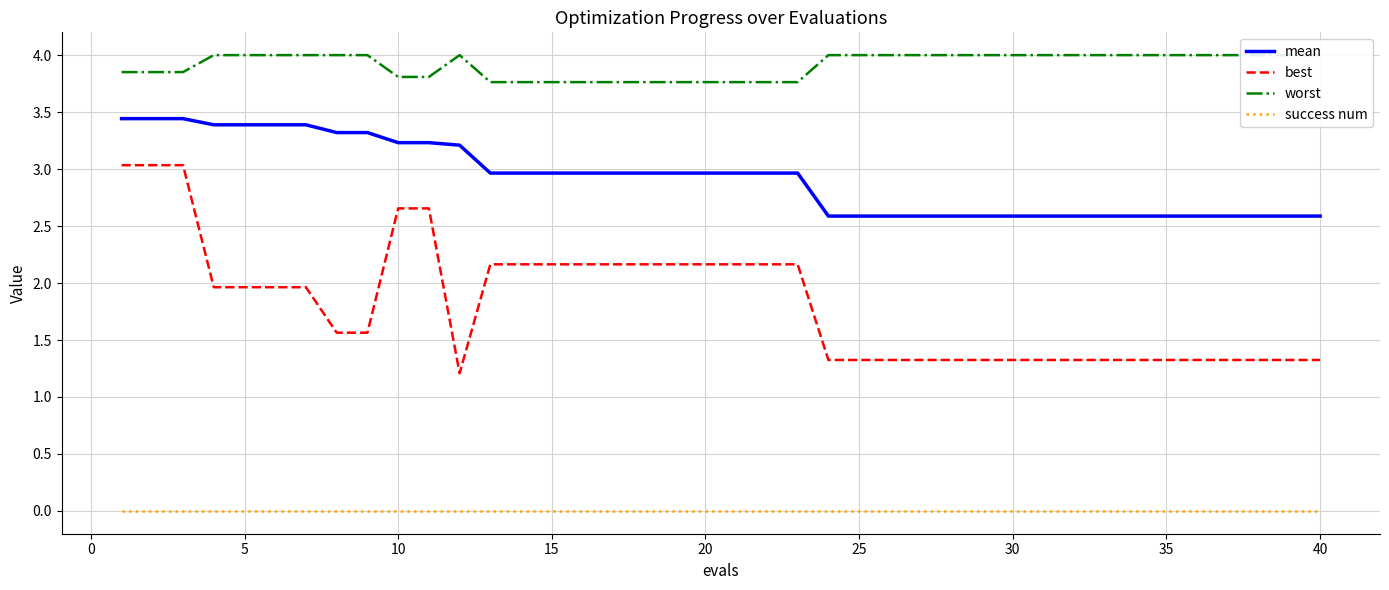

True or false: success num has more than 0 interior local peaks.

False